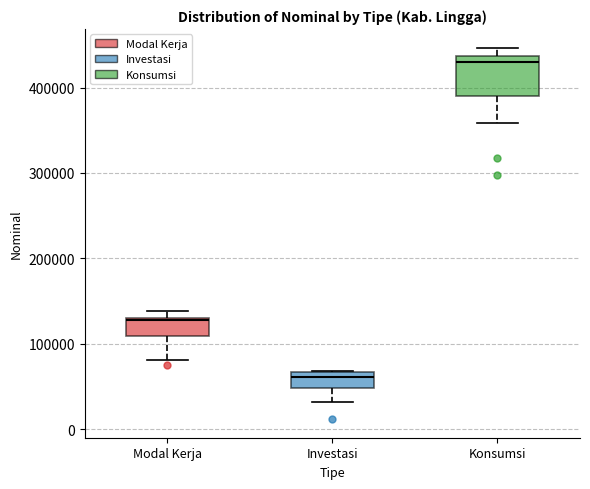

Reading left to right, transcribe this box plot: for each box, give where its median line is, the range the box spans, and where its two whiskers end, as read against the y-axis. The values are not printed on the chart, so give them approximately, as read against the axis.

Modal Kerja: median 130000, box 110000 to 130000, whiskers 80000 to 140000
Investasi: median 60000, box 50000 to 70000, whiskers 30000 to 70000
Konsumsi: median 430000, box 390000 to 440000, whiskers 360000 to 450000